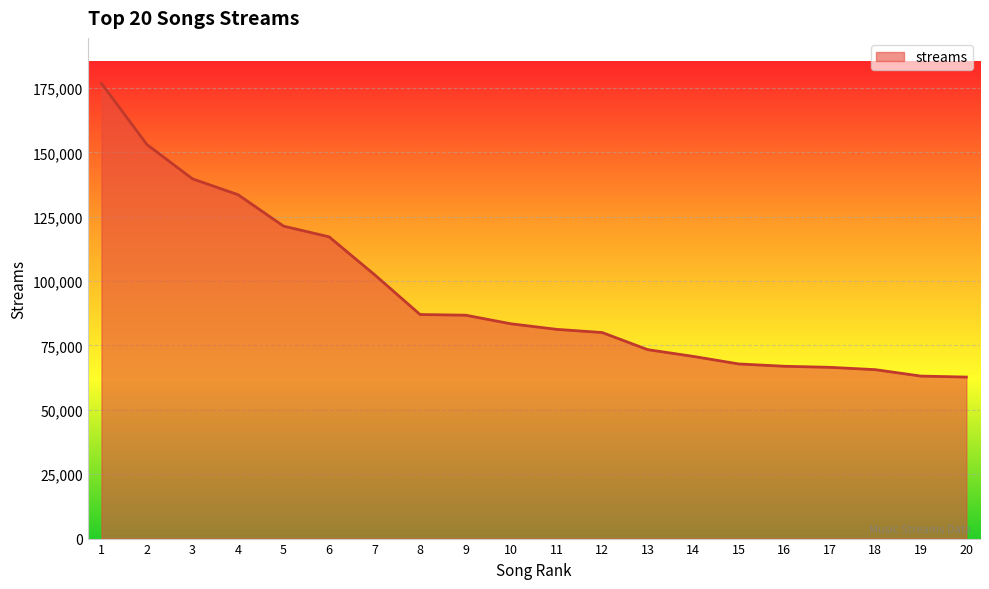

How many distinct data groups are displayed?

1